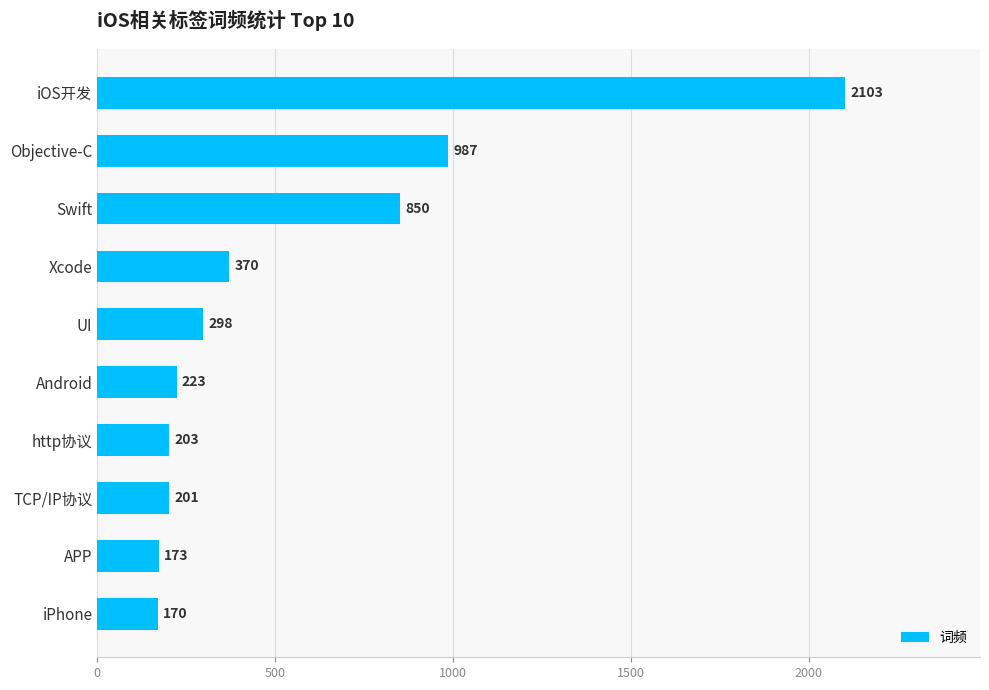

The value at iOS开发 is 3472. True or false?

False